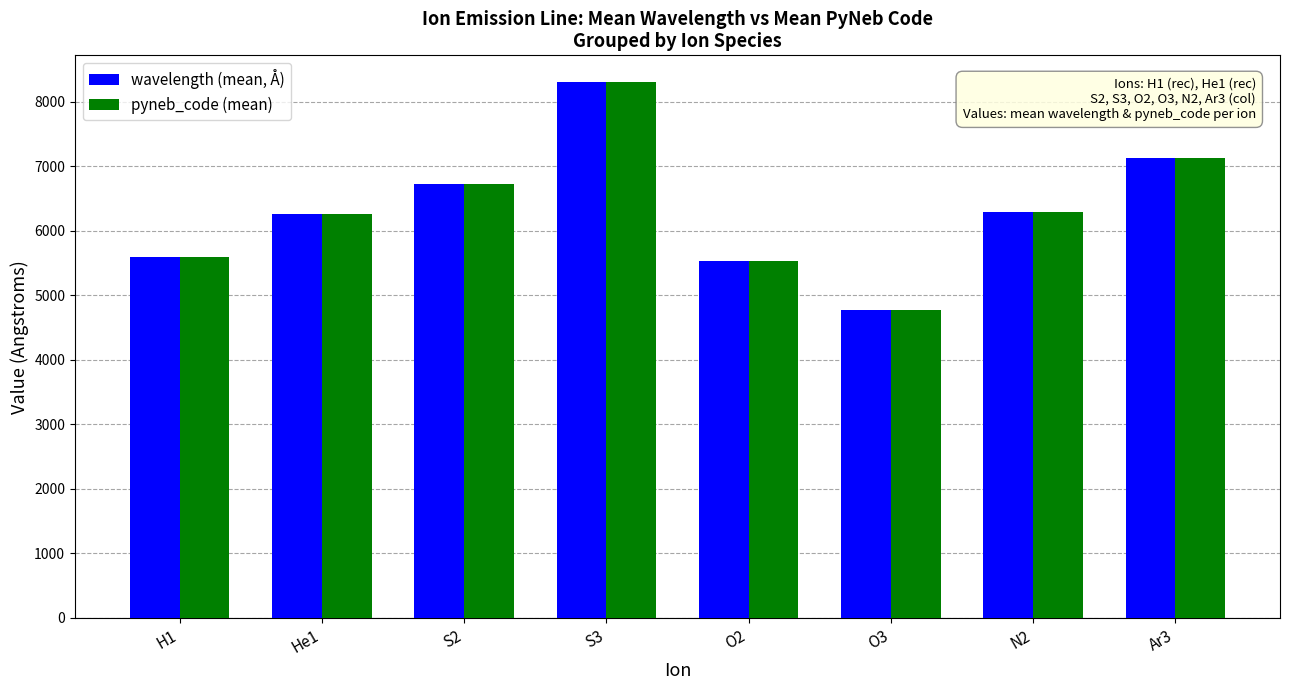

Which label corresponds to the smallest value in the chart?

O3